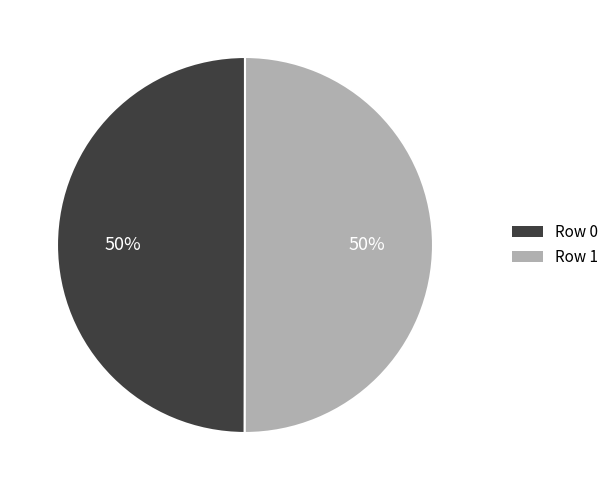

To the nearest percent, what is the average slice percentage?

50%